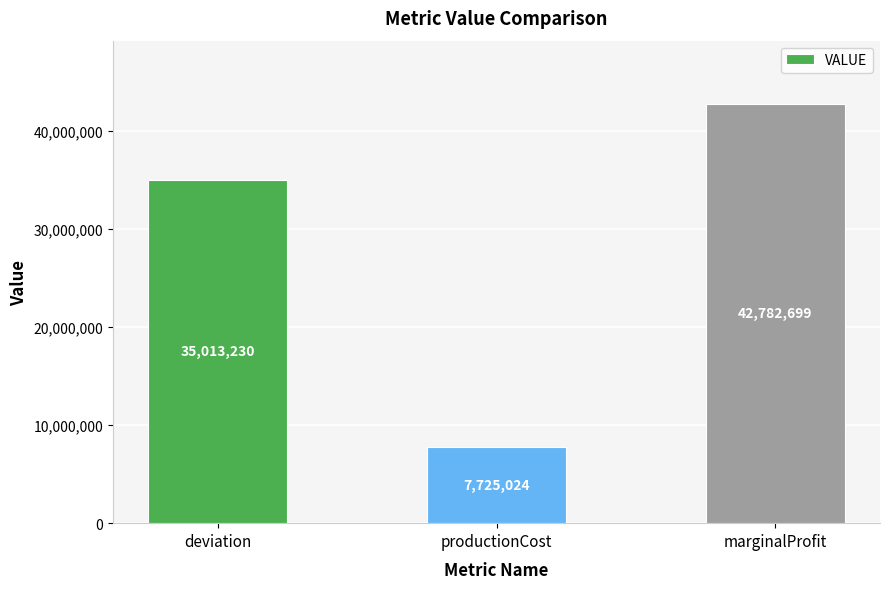

List the labels in order of value, smallest first.

productionCost, deviation, marginalProfit